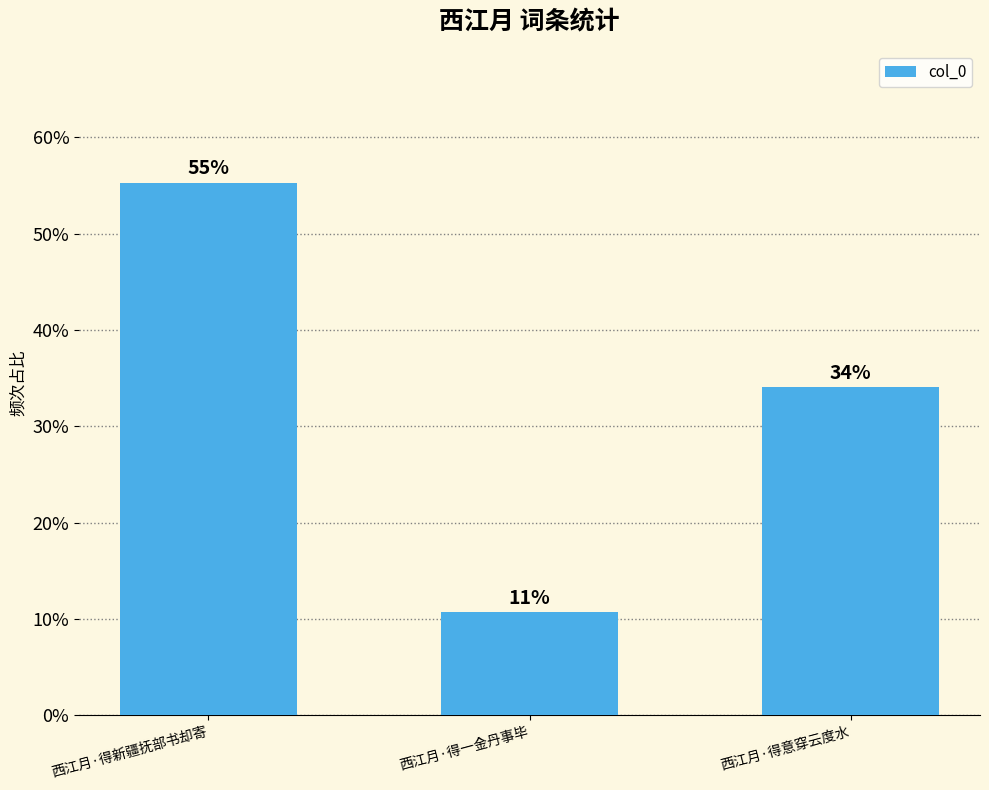

What is the value of the 3rd bar from the left?

34.0